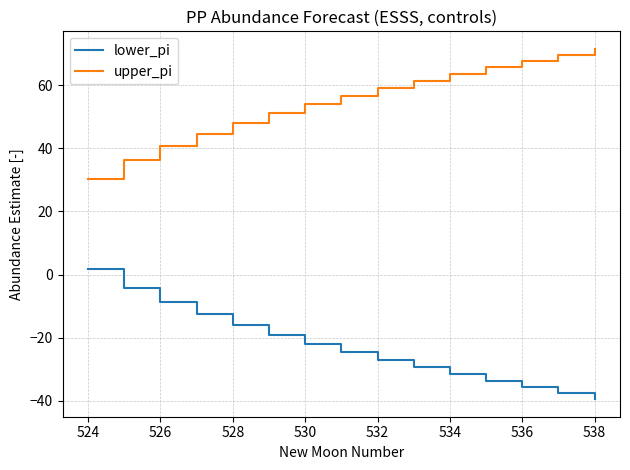

True or false: lower_pi and upper_pi intersect in this chart.

False